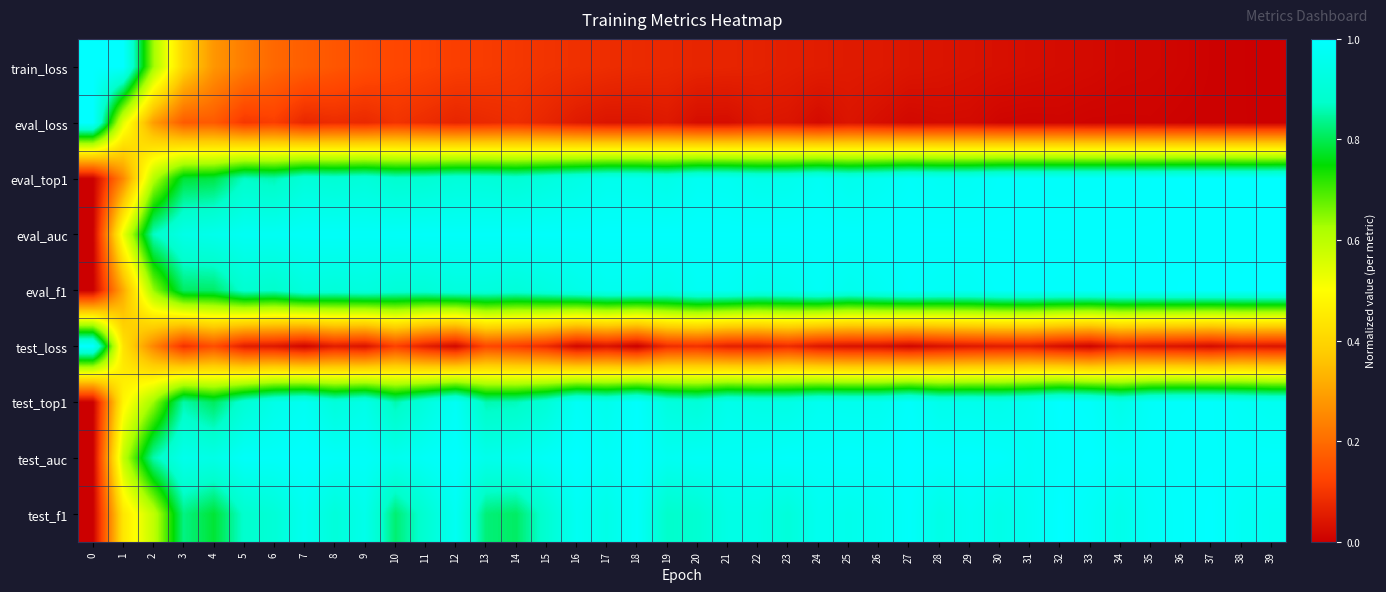

At how many categories does at least one series exceed 0?

40